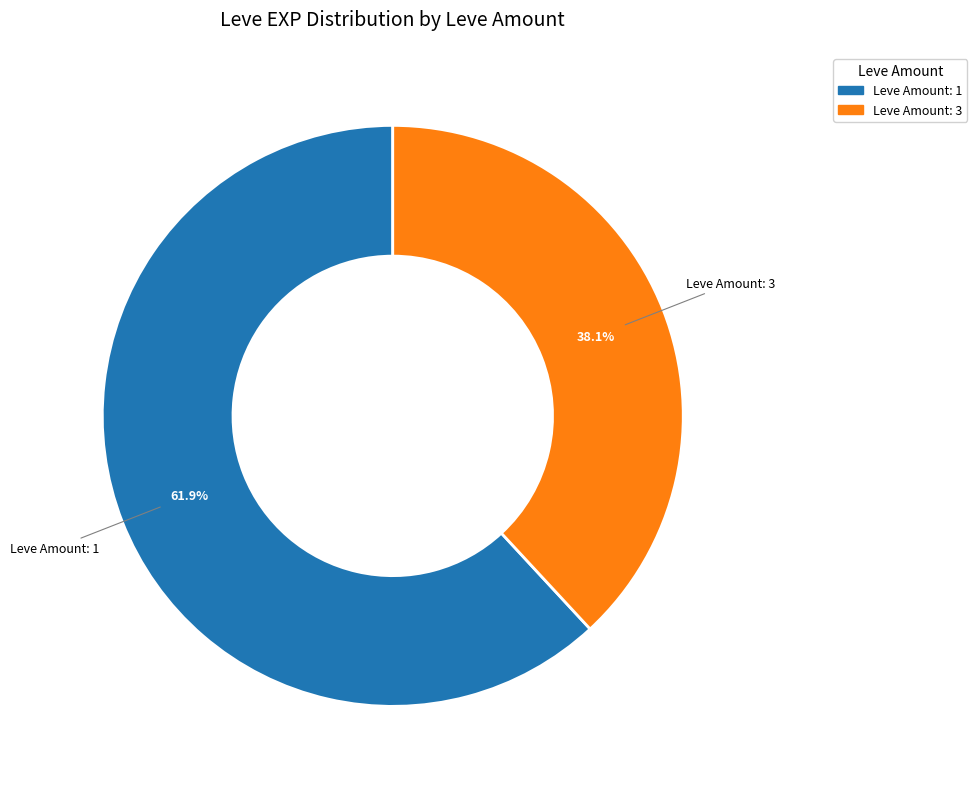

Does Leve Amount: 3 account for over 50% of the chart?

No